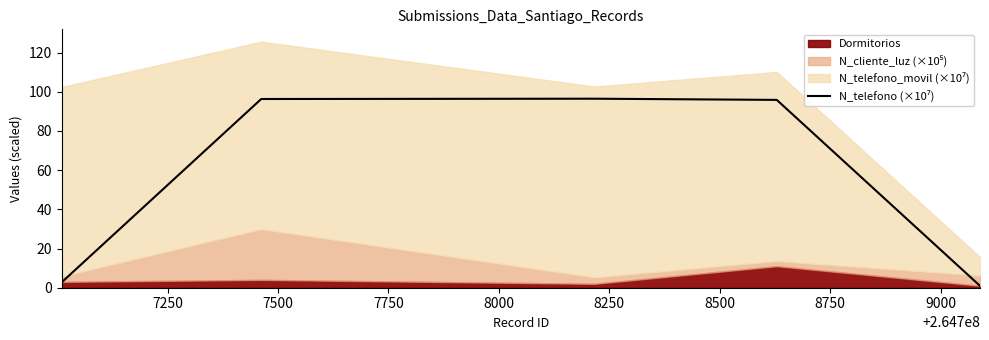

Which has a higher value, 7500 or 8000?

7500